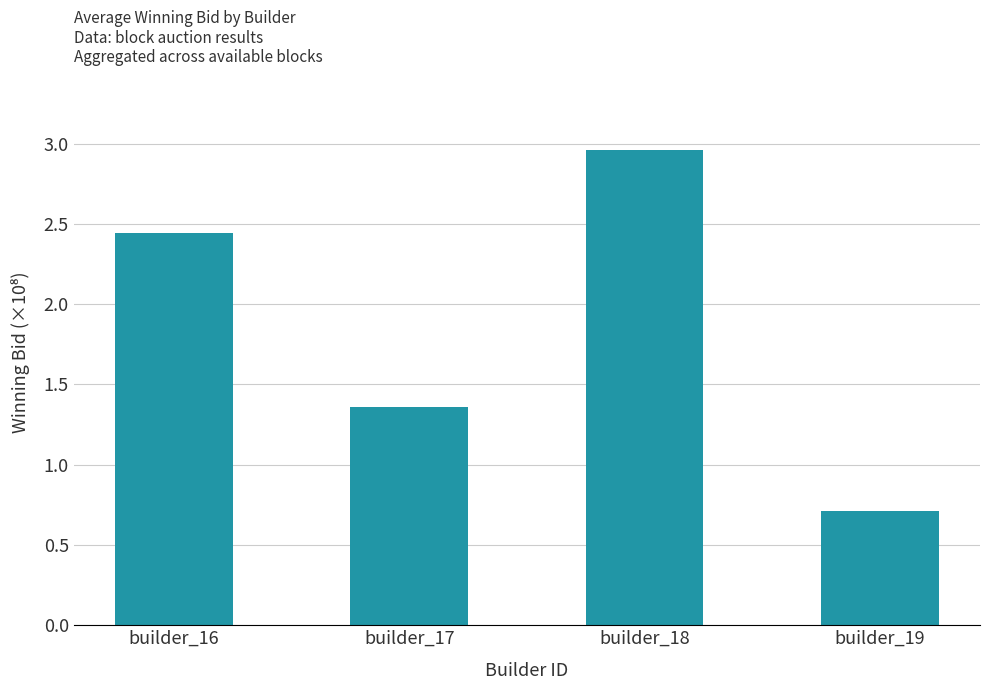

Rank the categories by value from lowest to highest.

builder_19, builder_17, builder_16, builder_18